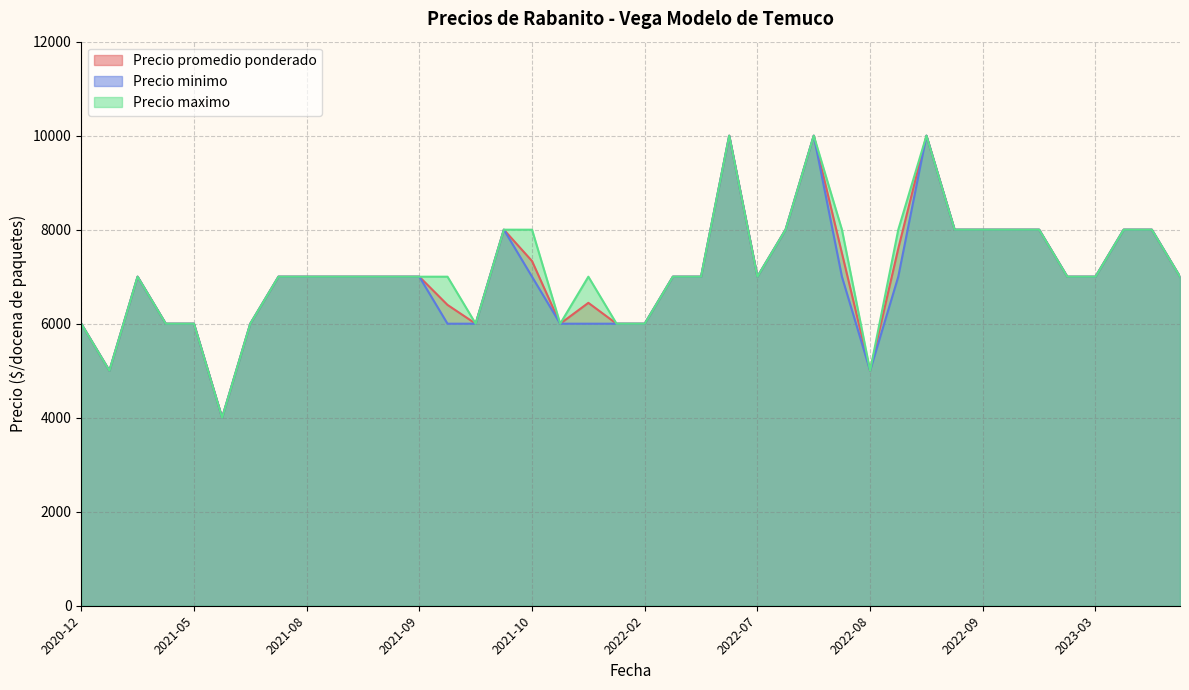

Rank the series at 2023-06-09 from highest to lowest value.

Precio promedio ponderado, Precio minimo, Precio maximo